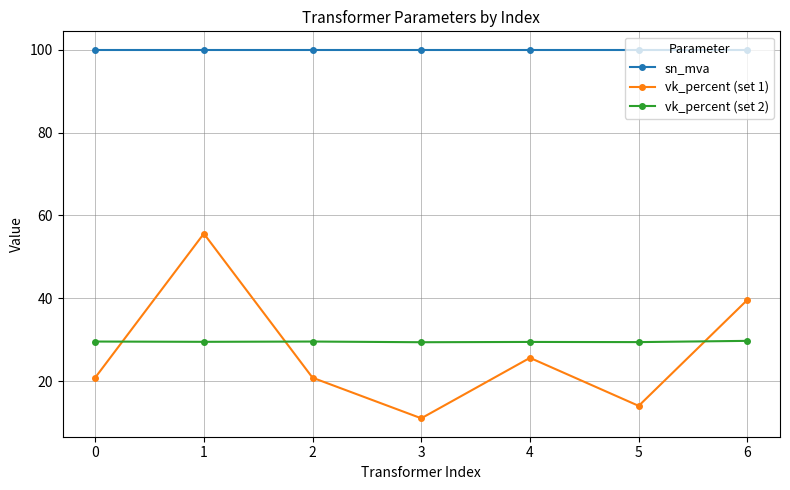

At how many categories does at least one series exceed 56?

7